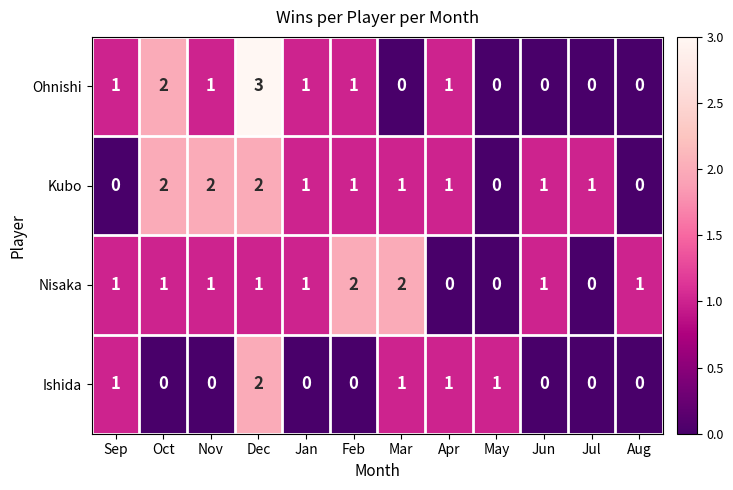

At which label does Kubo first exceed 1?

Oct